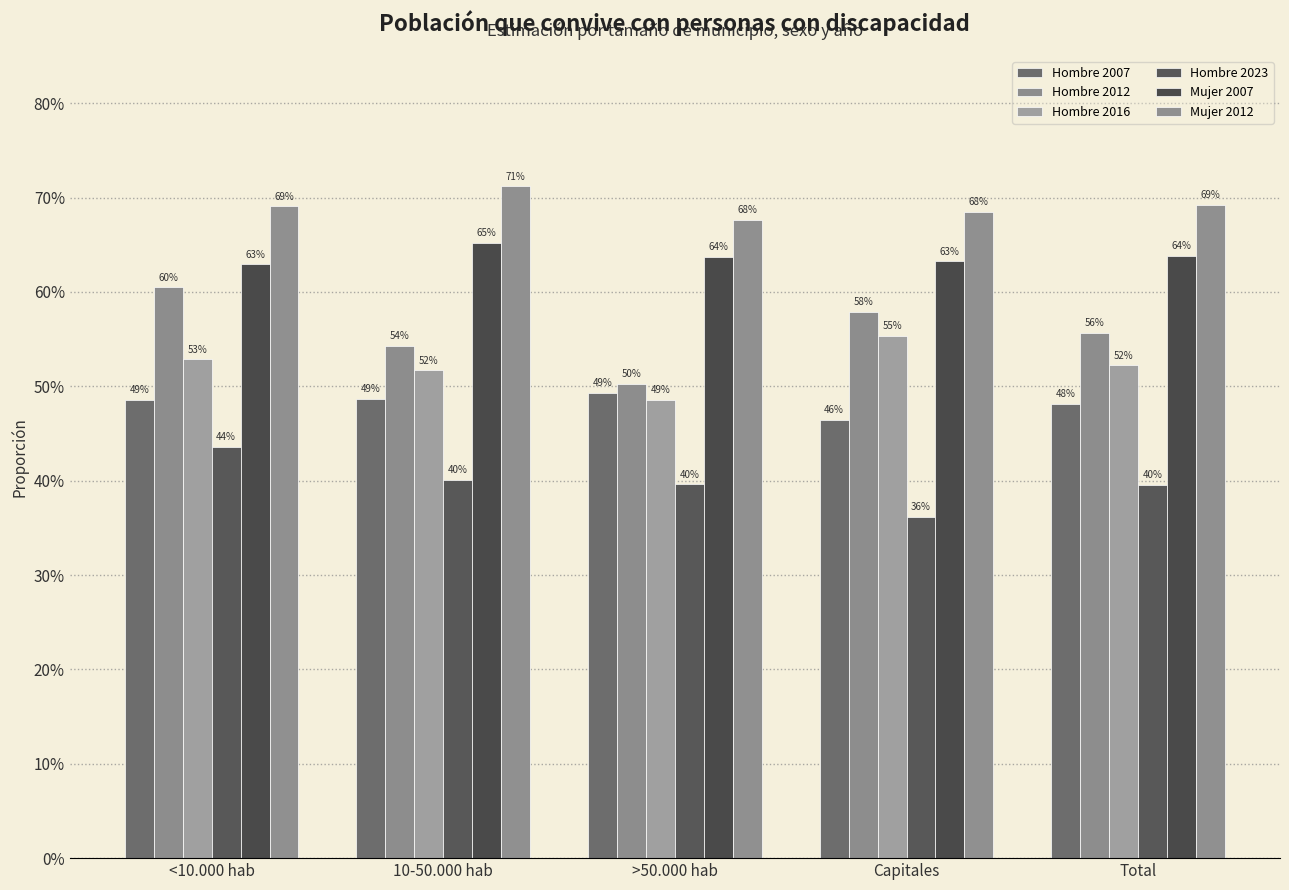

Rank the categories by Mujer 2012 value from lowest to highest.

>50.000 hab, Capitales, <10.000 hab, Total, 10-50.000 hab